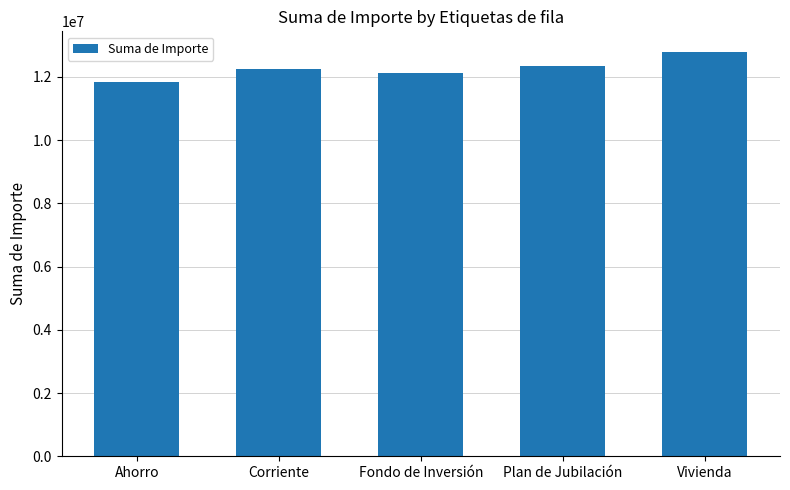

Reading left to right, transcribe all the data shown in this chart.

Ahorro=11842040	Corriente=12255810	Fondo de Inversión=12122740	Plan de Jubilación=12346130	Vivienda=12800290